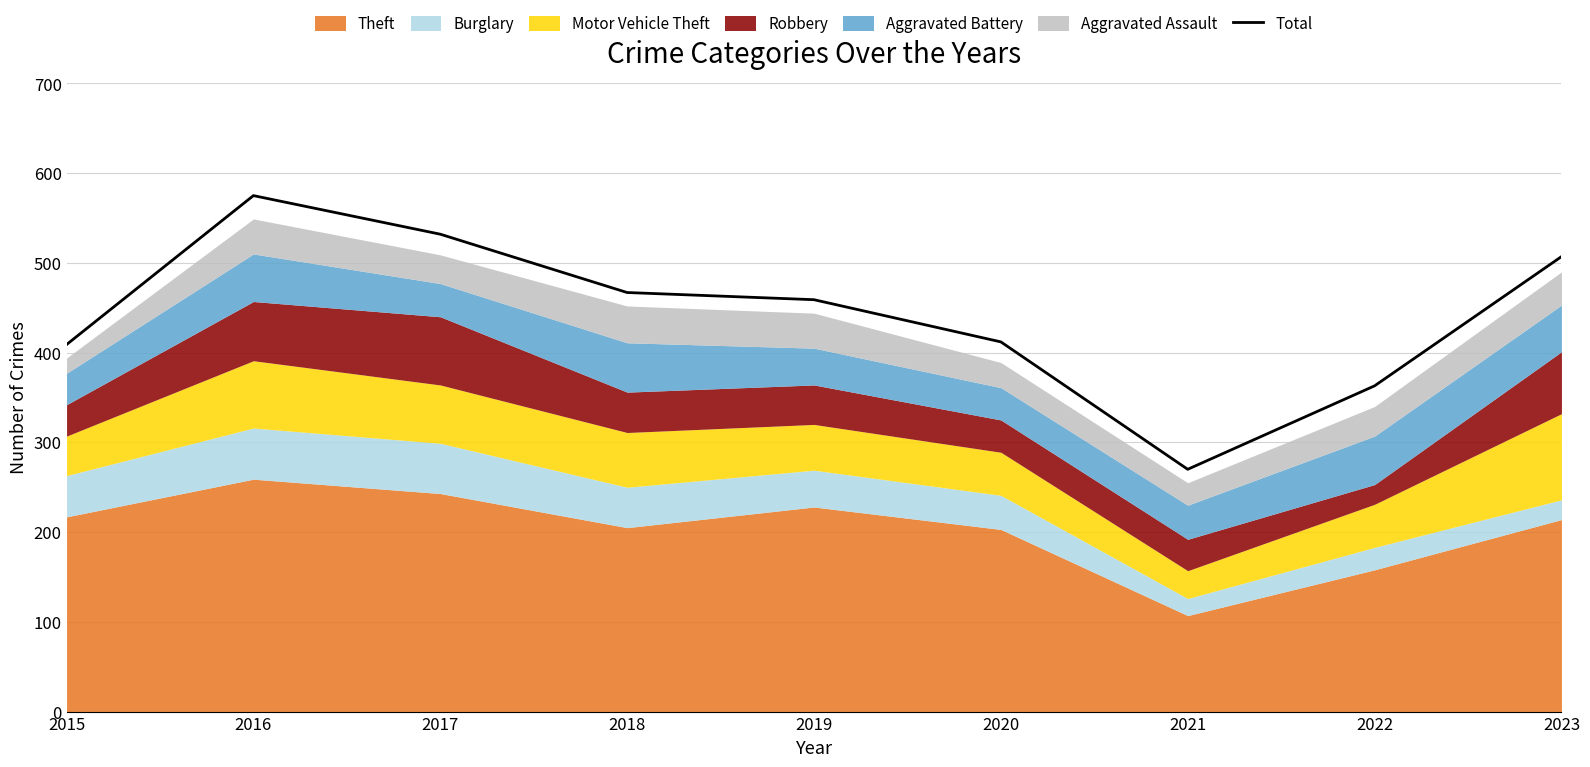

The value at 2023 is 507. True or false?

True